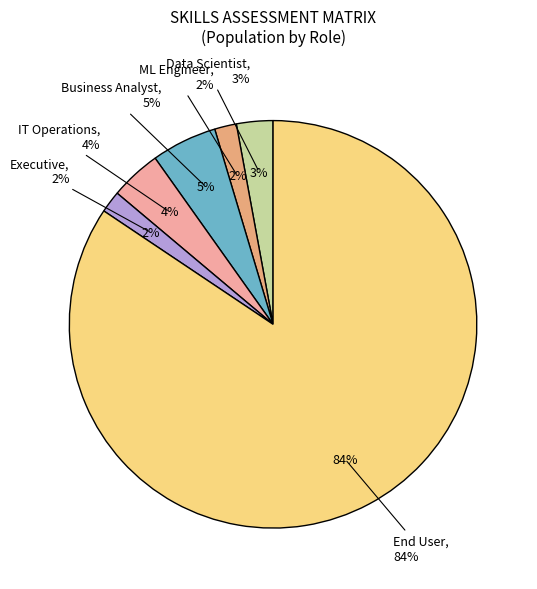

How many segments does this pie chart have?

6